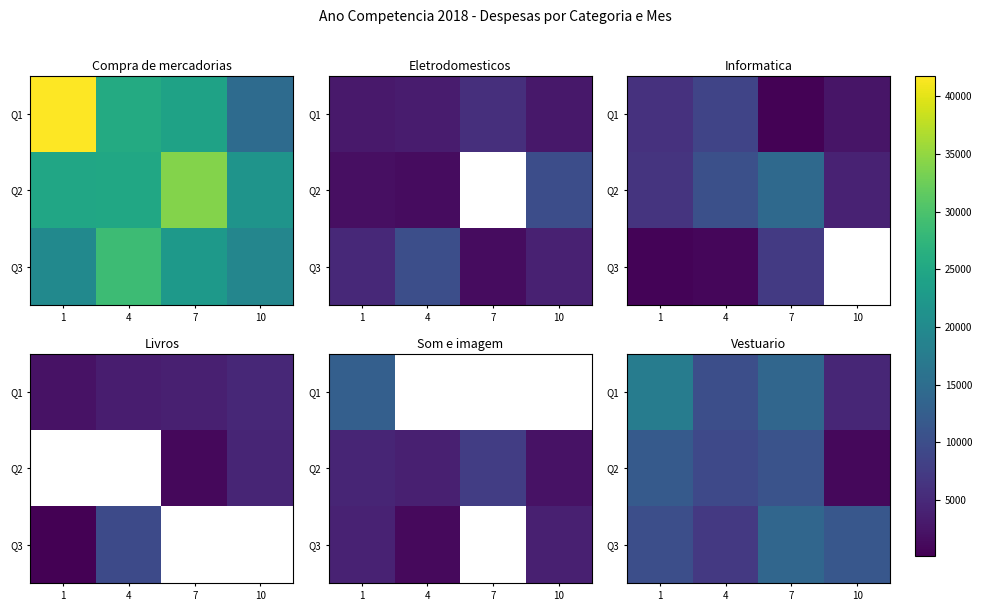

Which category has the lowest value in the Q3 series?

4